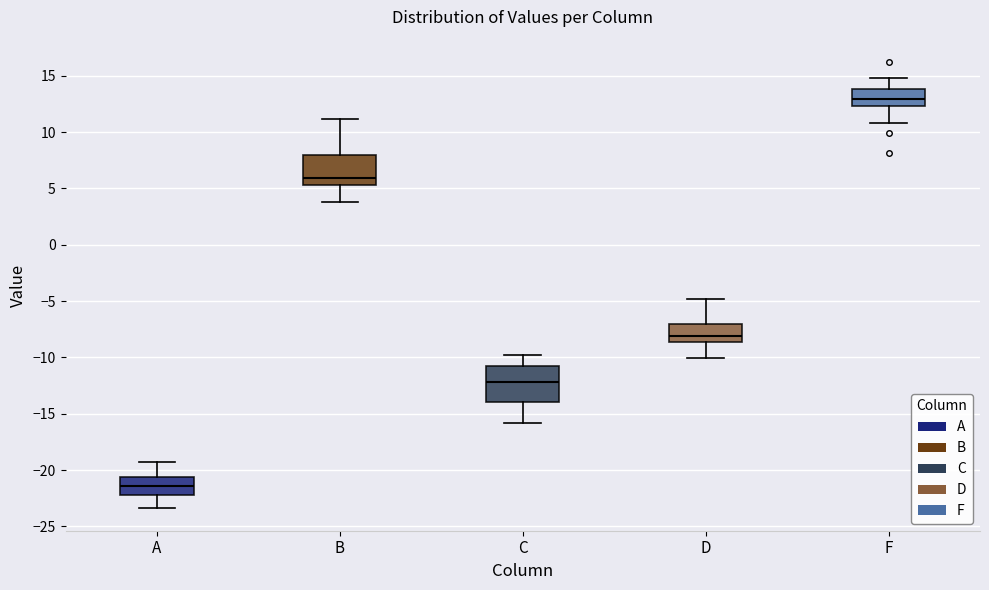

Comparing the boxes themselves (not the whiskers), which one is the tallest?

C